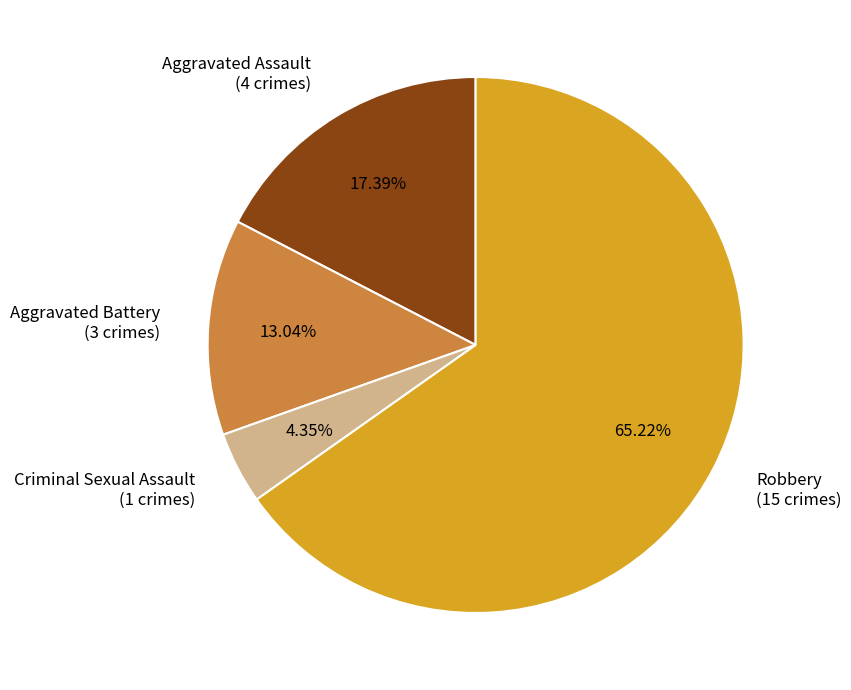

What is the smallest slice in the pie chart?

Criminal Sexual Assault (1 crimes)